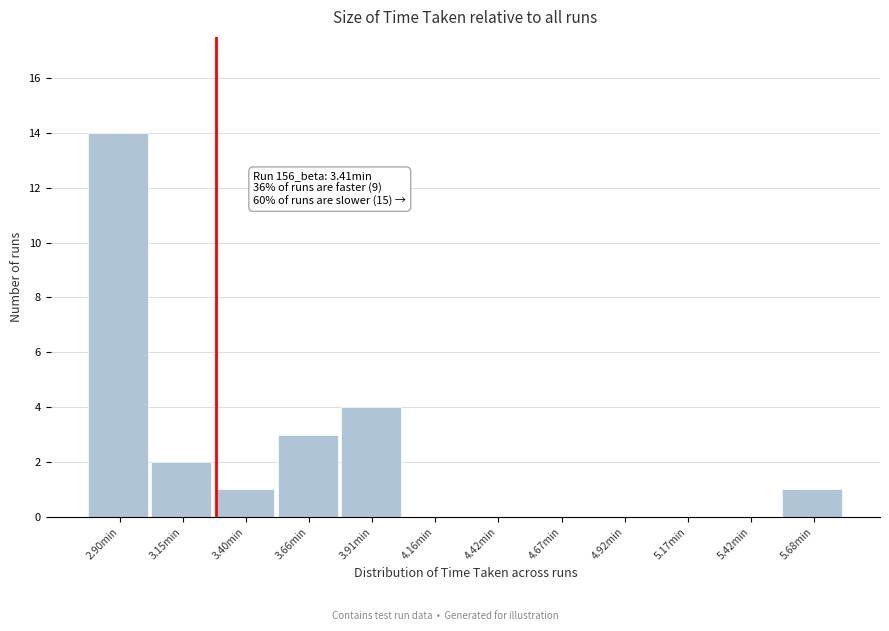

Reading left to right, extract all data points from this chart.

2.90min=14	3.15min=2	3.40min=1	3.66min=3	3.91min=4	4.16min=0	4.42min=0	4.67min=0	4.92min=0	5.17min=0	5.42min=0	5.68min=1